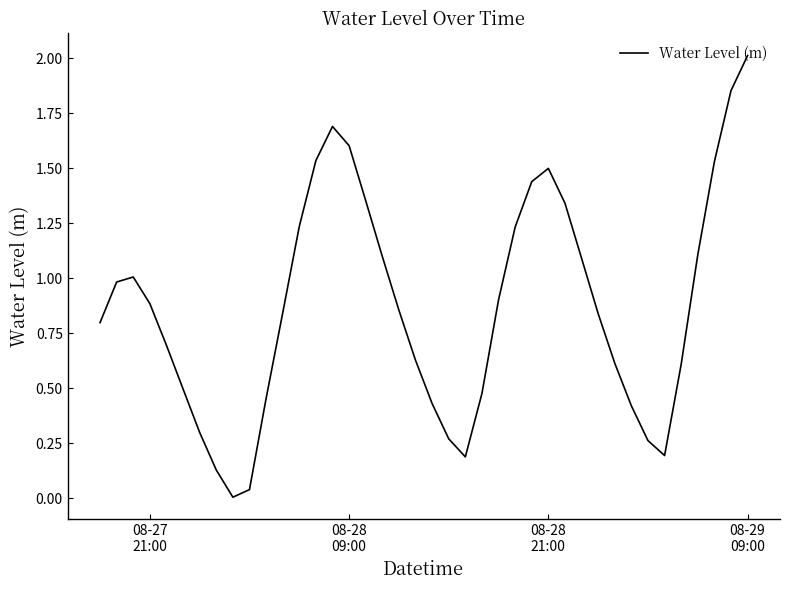

True or false: there are more than 1 points higher than both neighbors.

True